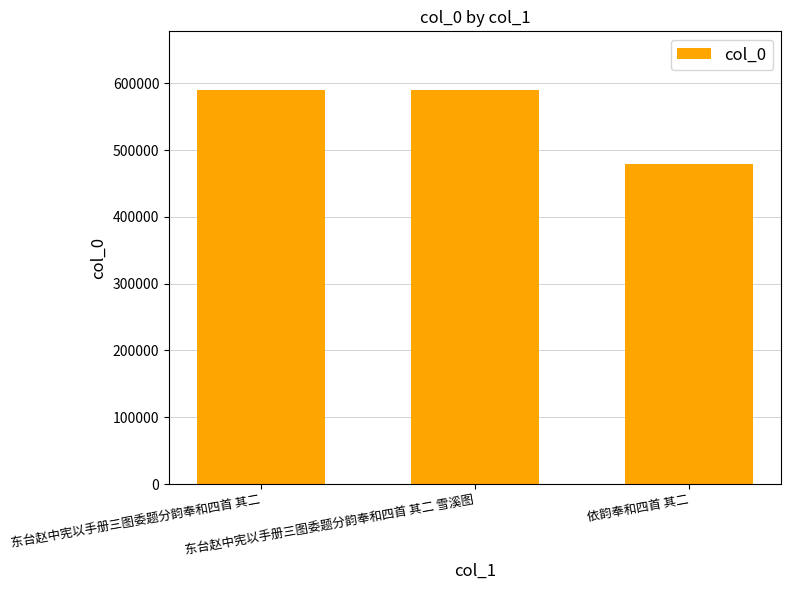

What is the average value?

552317